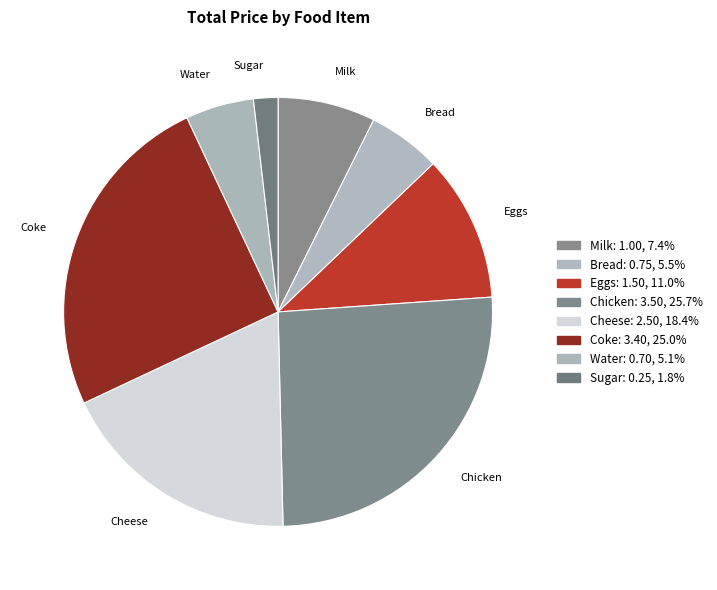

What is the ratio of the value at Cheese to the value at Eggs?

1.7